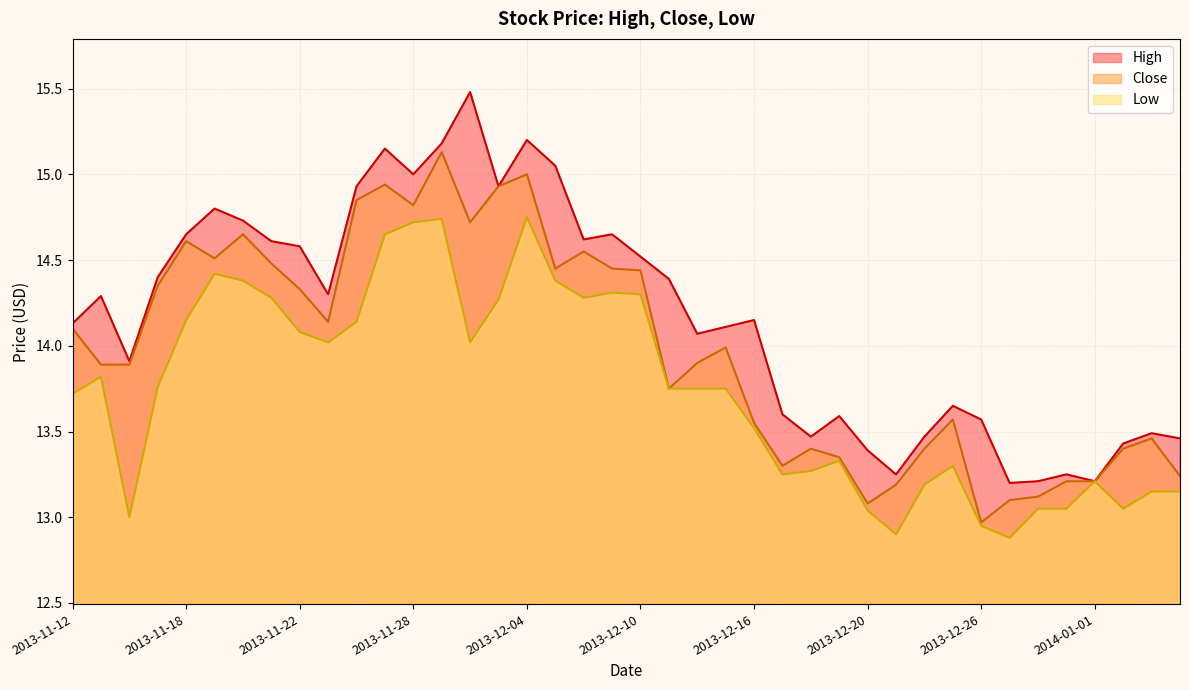

What is the maximum value shown in the chart?

15.5